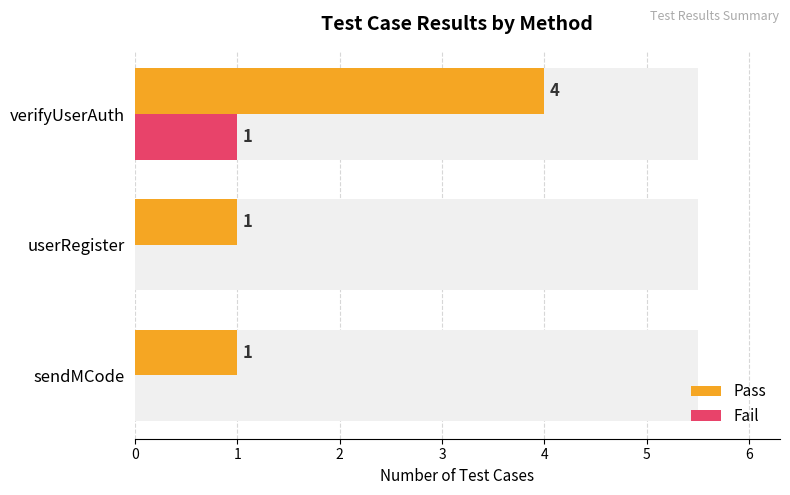

Reading right to left, list all the values displayed in this chart.

Pass: 2=4	1=1	0=1
Fail: 2=1	1=0	0=0